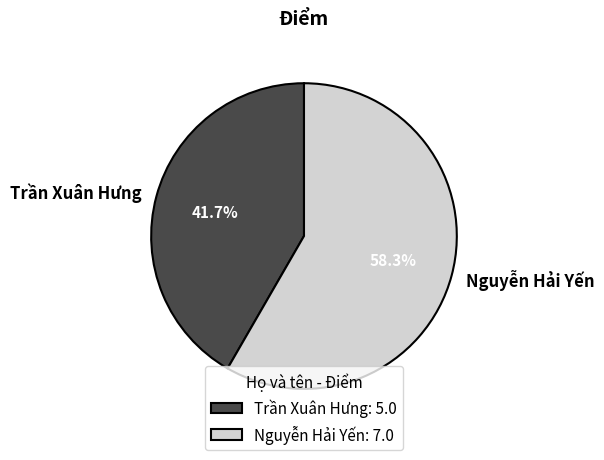

Combined, do Trần Xuân Hưng and Nguyễn Hải Yến account for over 50%?

Yes